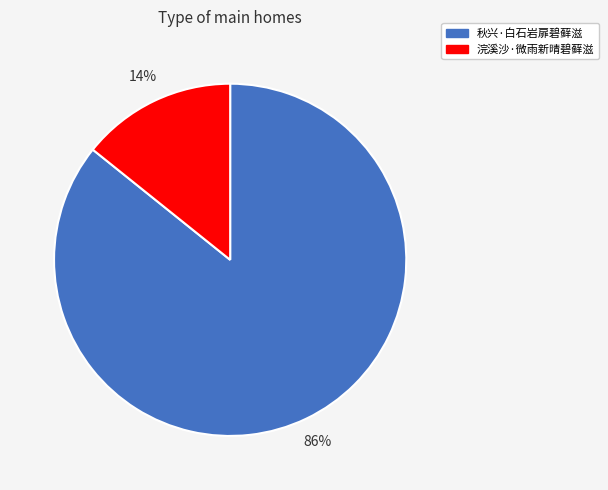

Is the sum of 秋兴·白石岩扉碧藓滋 and 浣溪沙·微雨新晴碧藓滋 greater than half?

Yes